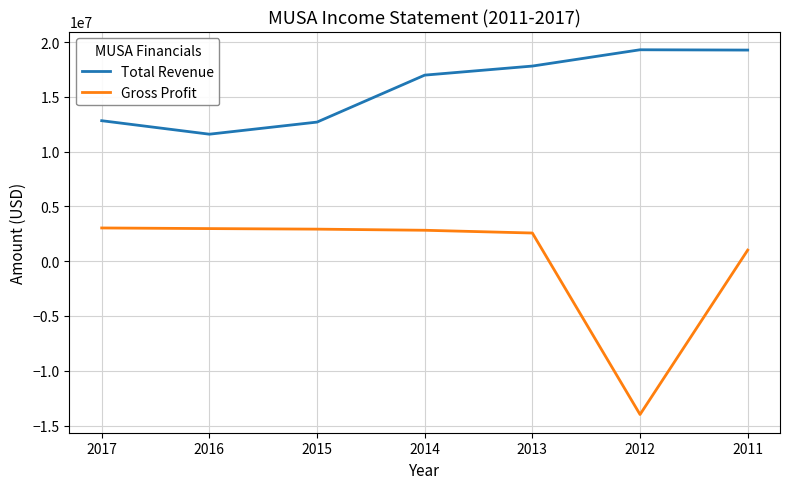

What is the maximum value for Gross Profit?

3035100